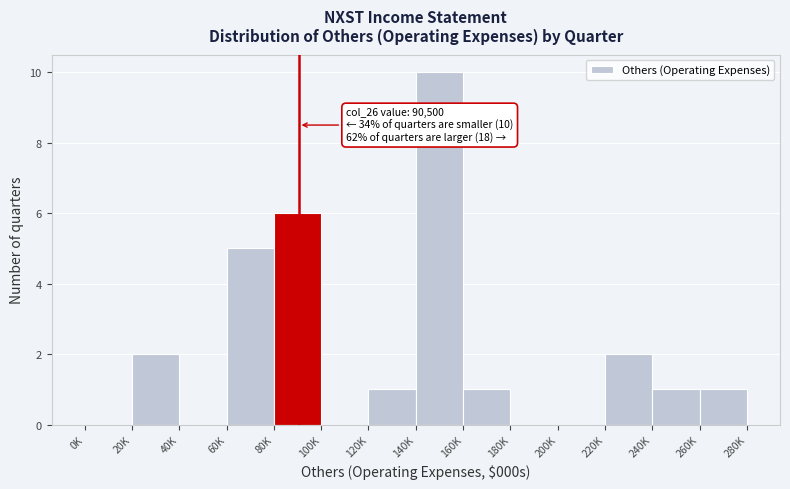

Reading right to left, transcribe all the data shown in this chart.

260K=1	240K=1	220K=2	200K=0	180K=0	160K=1	140K=10	120K=1	100K=0	80K=6	60K=5	40K=0	20K=2	0K=0